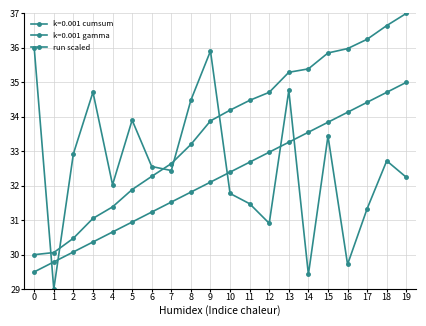

Count the number of data series in this chart.

3